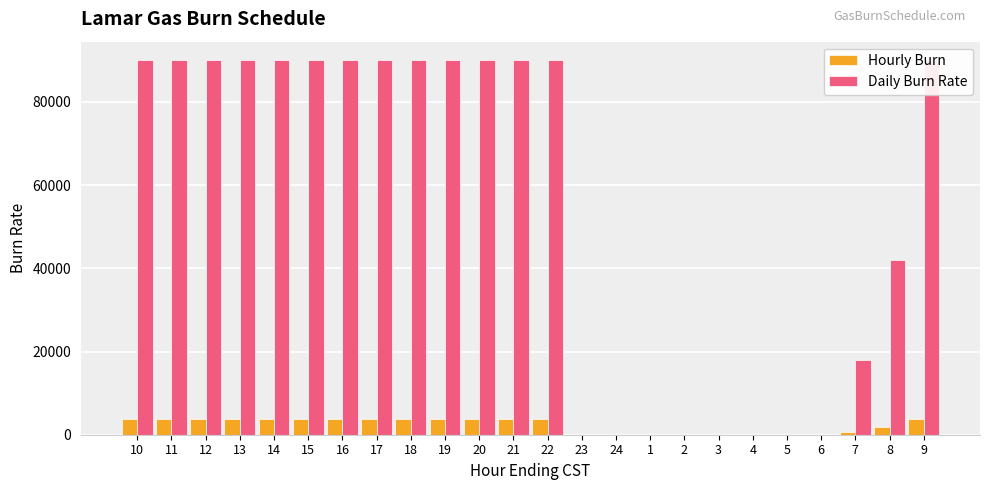

Reading left to right, what are all the values shown in this chart?

Hourly Burn: 10=3750	11=3750	12=3750	13=3750	14=3750	15=3750	16=3750	17=3750	18=3750	19=3750	20=3750	21=3750	22=3750	23=0	24=0	1=0	2=0	3=0	4=0	5=0	6=0	7=750	8=1750	9=3750
Daily Burn Rate: 10=90000	11=90000	12=90000	13=90000	14=90000	15=90000	16=90000	17=90000	18=90000	19=90000	20=90000	21=90000	22=90000	23=0	24=0	1=0	2=0	3=0	4=0	5=0	6=0	7=18000	8=42000	9=90000